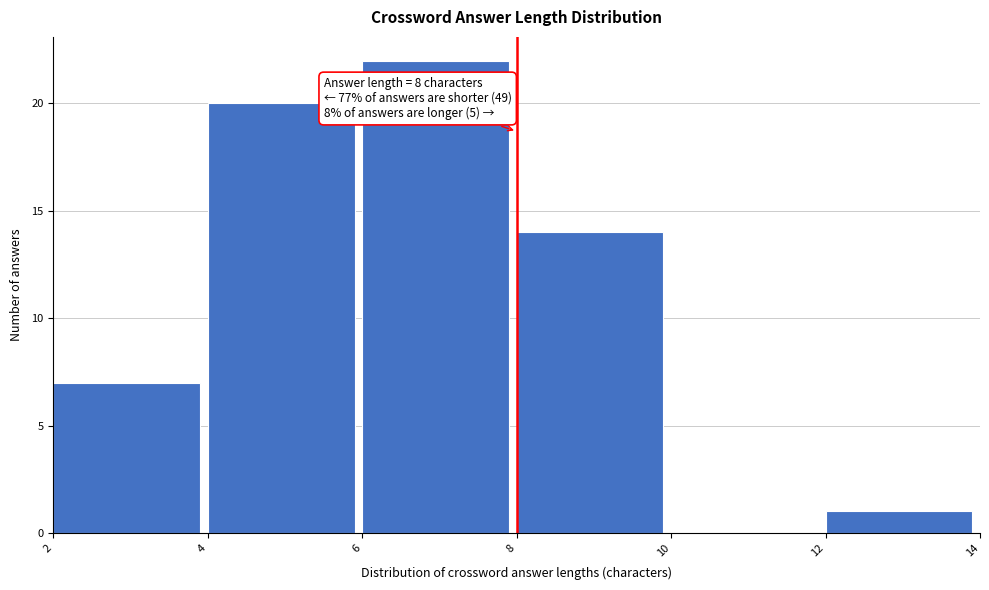

Which range on the x-axis has the tallest bar?

6 to 8